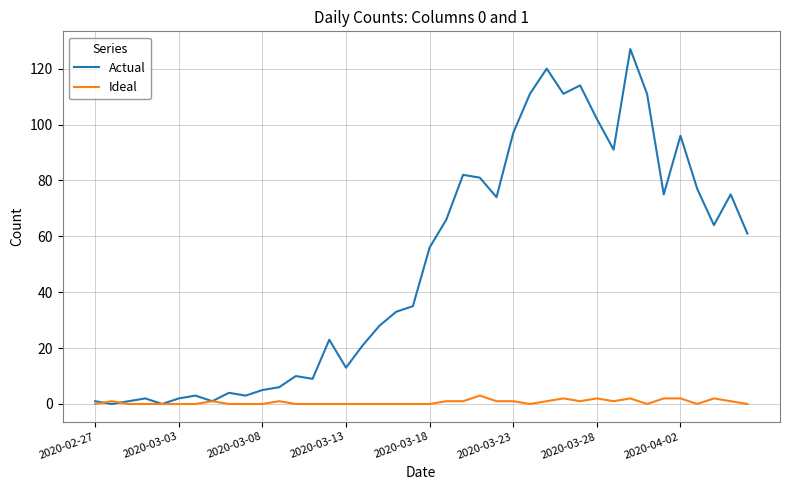

Which series ends up on top after the final intersection of Ideal and Actual?

Actual